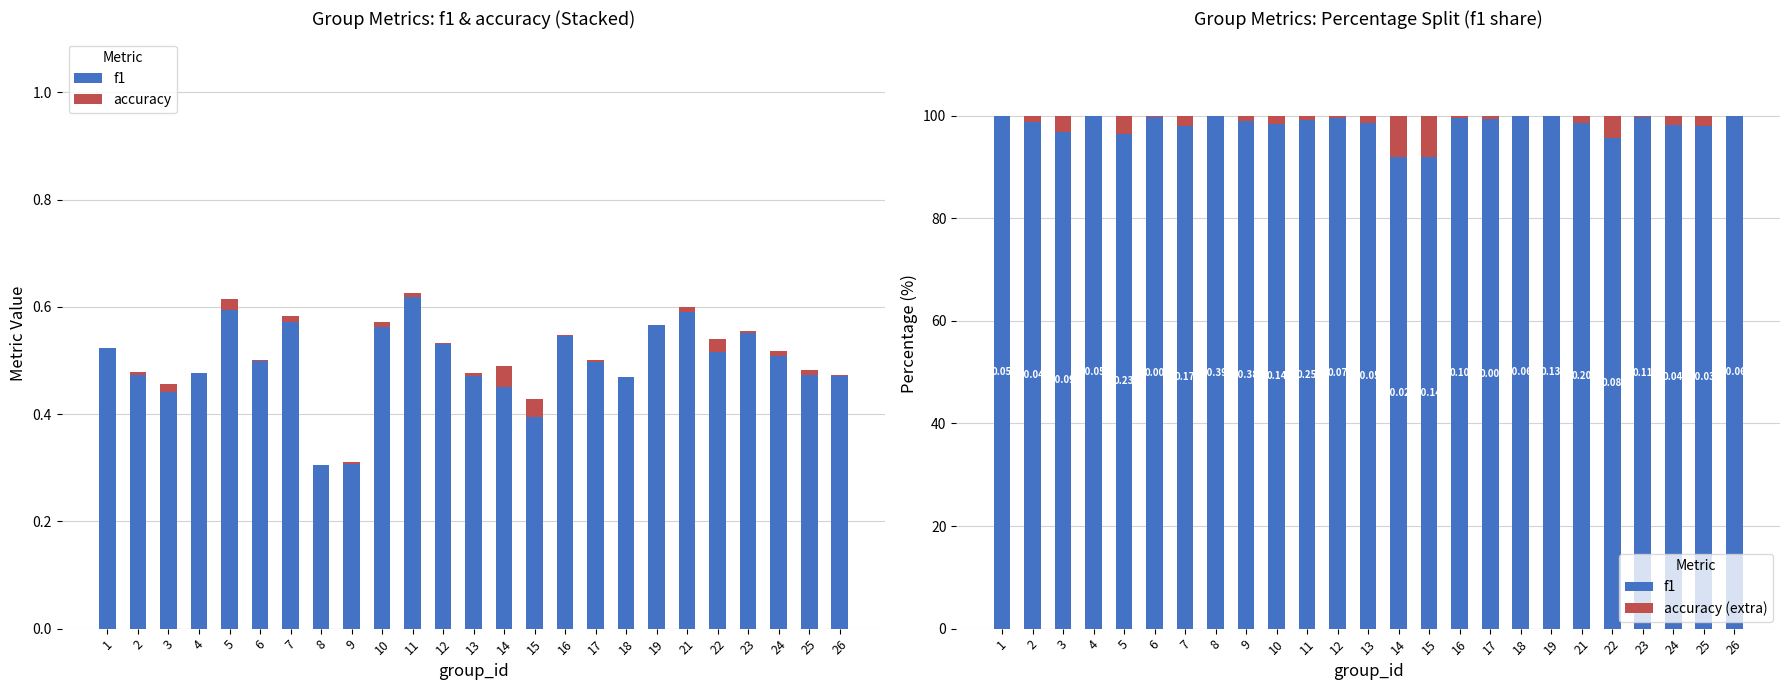

How many groups of bars are there?

25